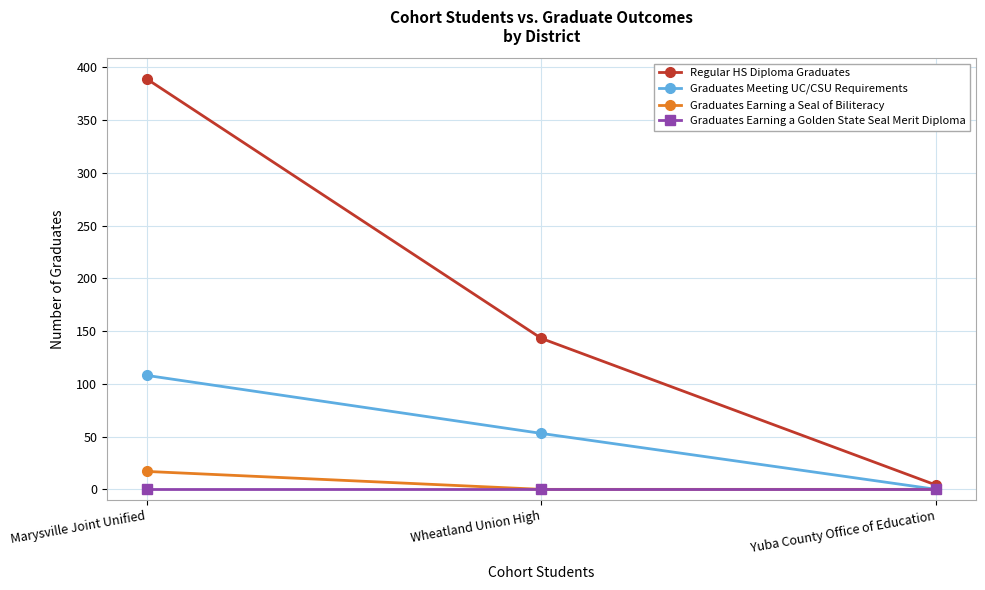

Is it true that Graduates Meeting UC/CSU Requirements equals 26 at Wheatland Union High?

False